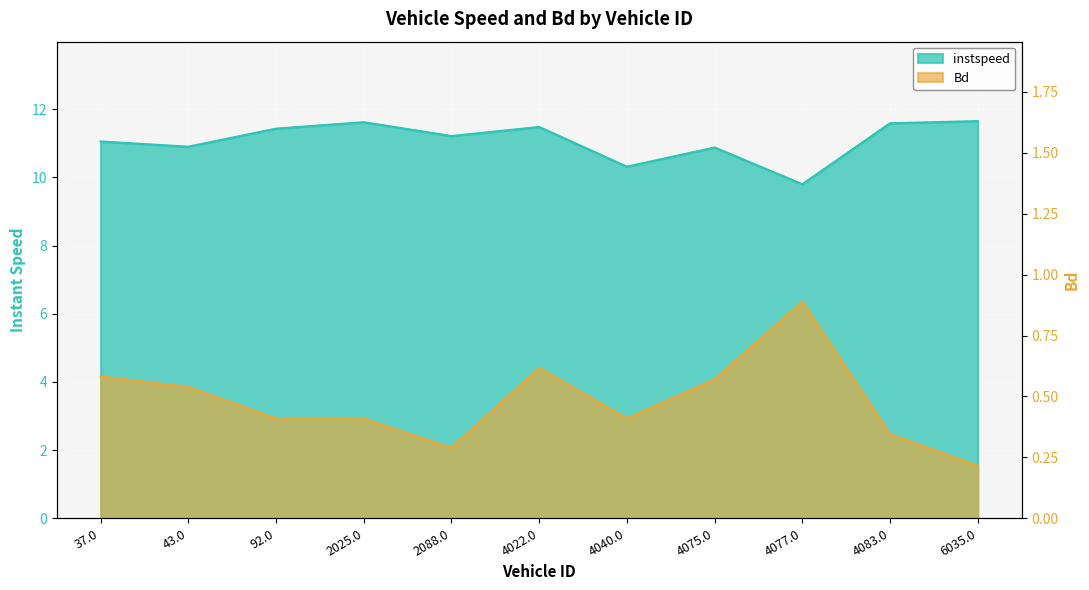

At which category does instspeed reach its first local peak?

2025.0